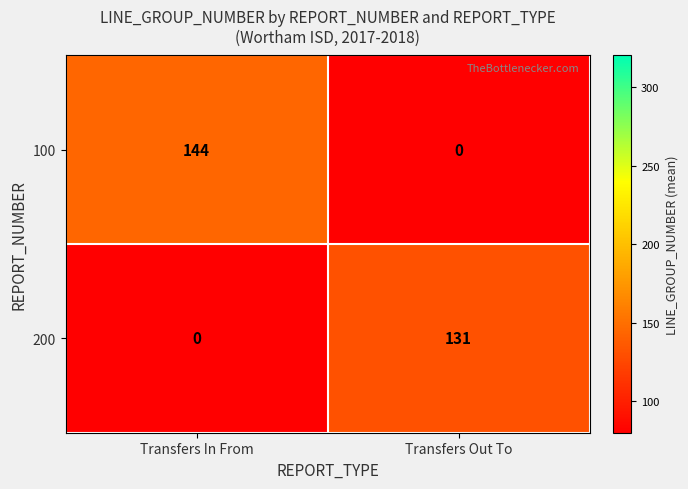

Reading left to right, what are all the values shown in this chart?

100: Transfers In From=144	Transfers Out To=0
200: Transfers In From=0	Transfers Out To=131